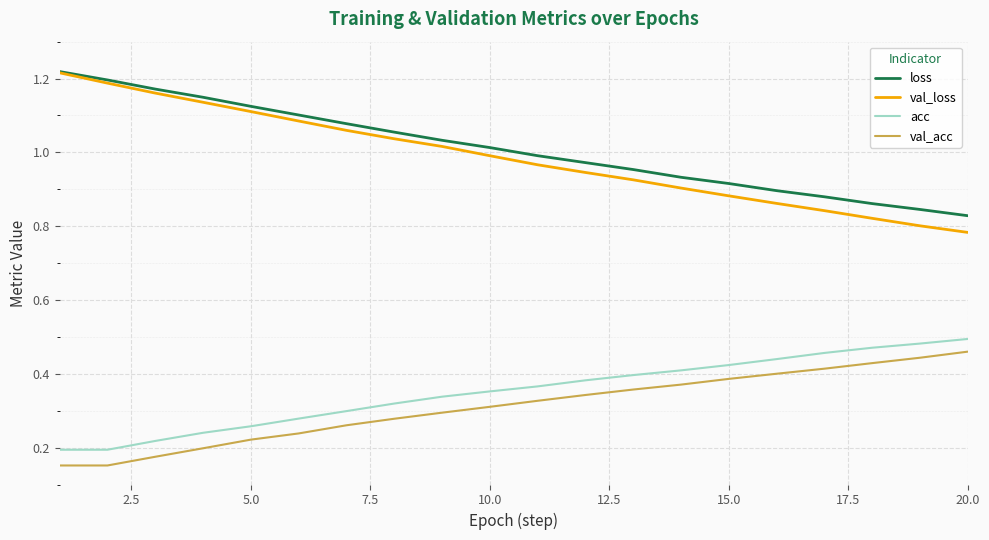

True or false: acc and loss cross at least once.

False